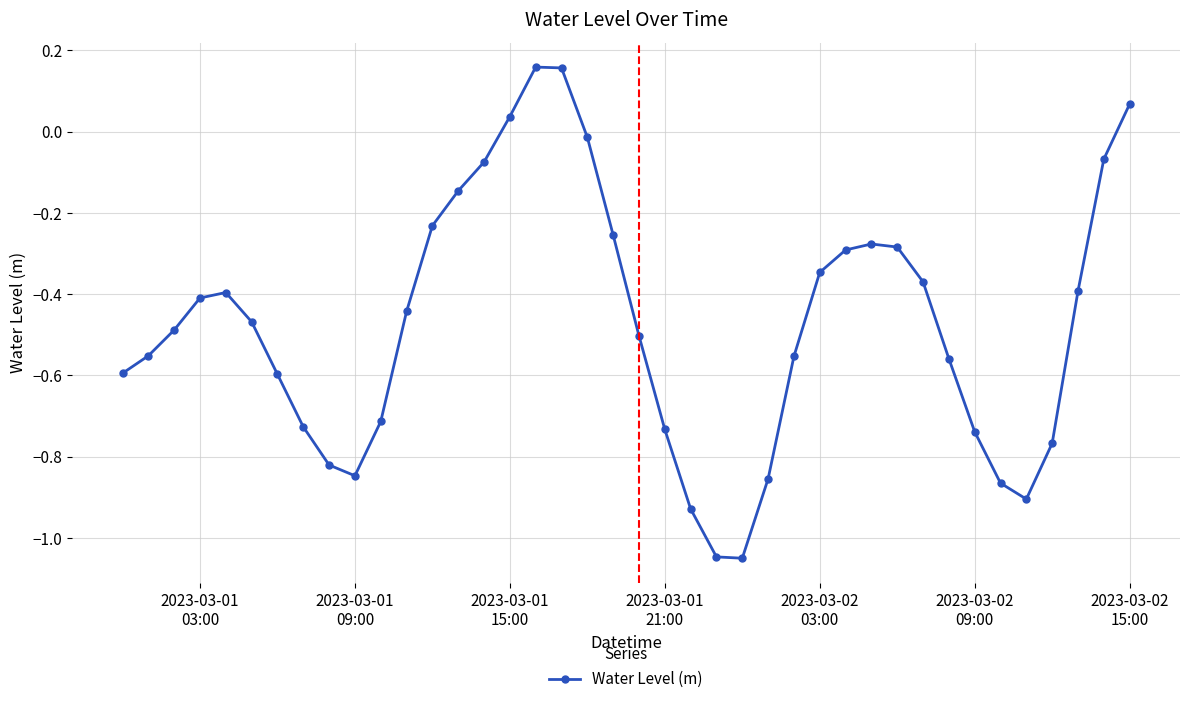

Count the number of values greater than 0.

4